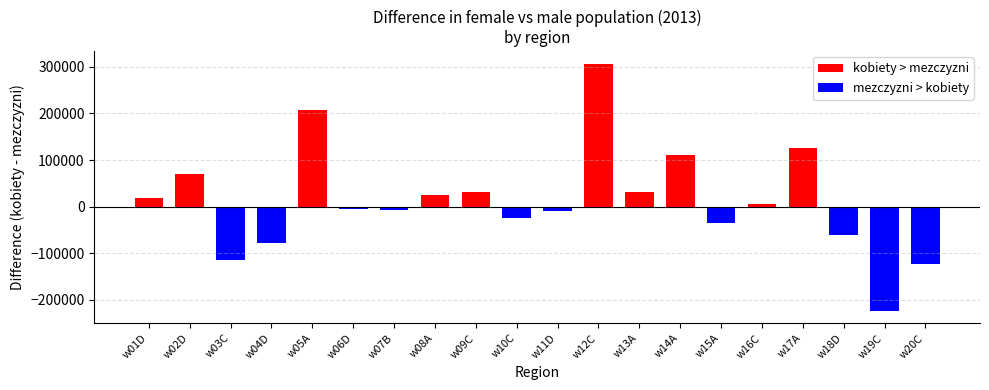

How many values in the kobiety > mezczyzni series exceed 69617?

4